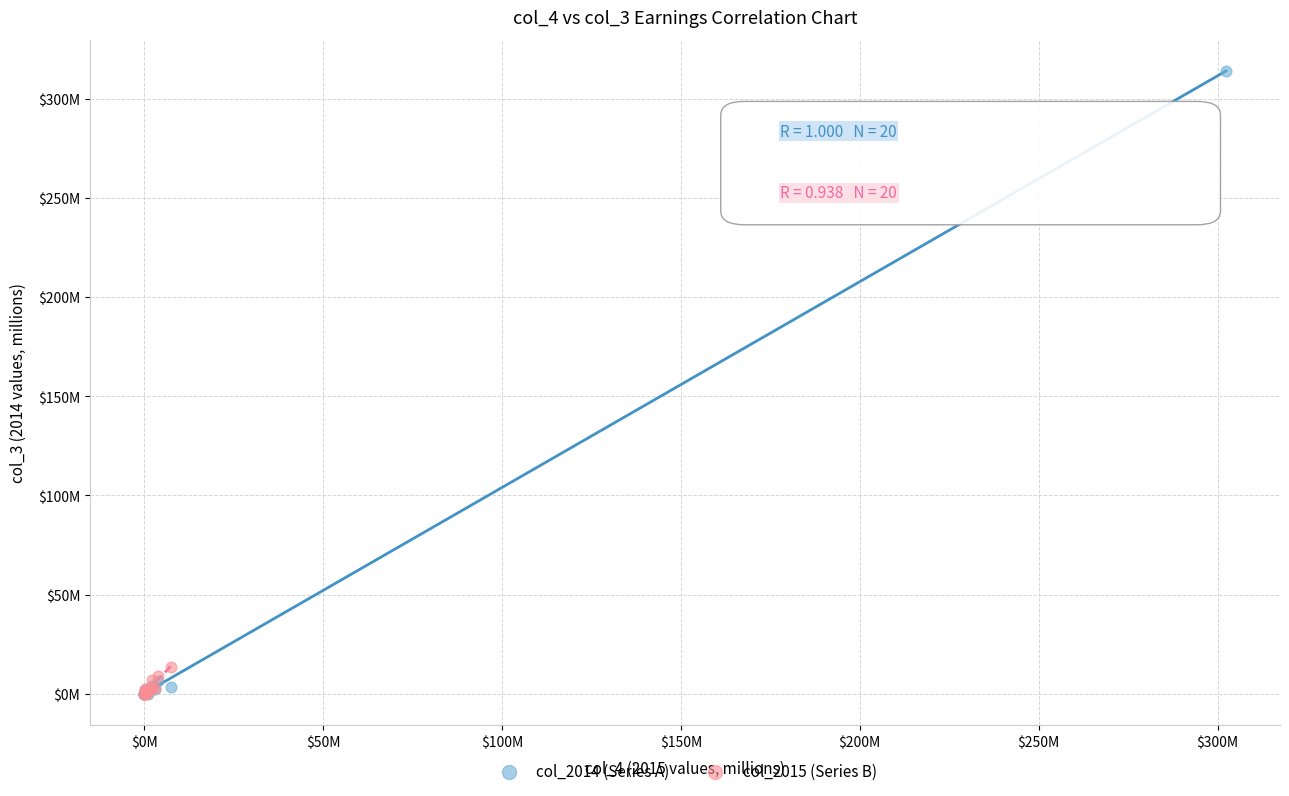

What are all the series names shown in the legend?

col_2014 (Series A), col_2015 (Series B)